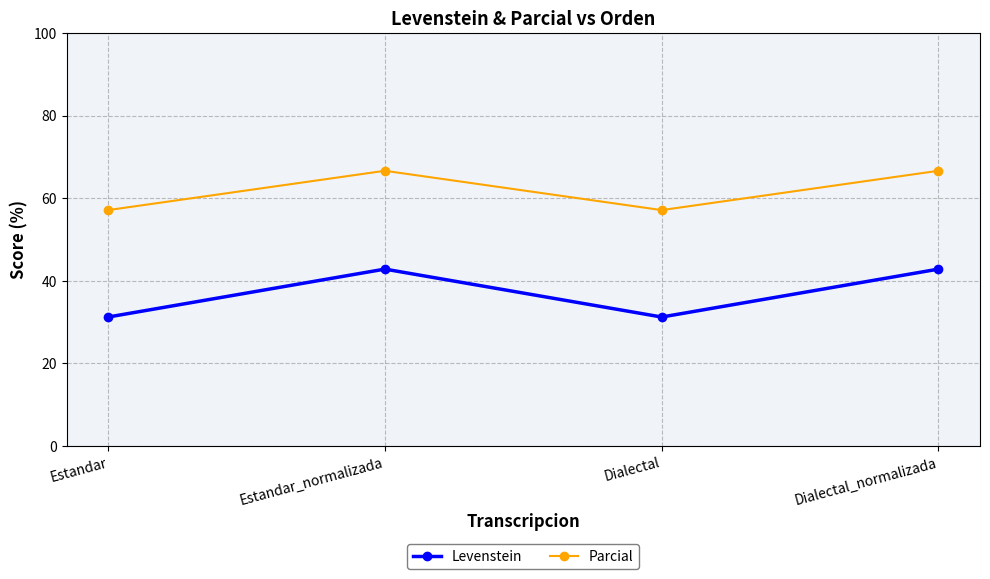

At how many categories does at least one series exceed 62?

2